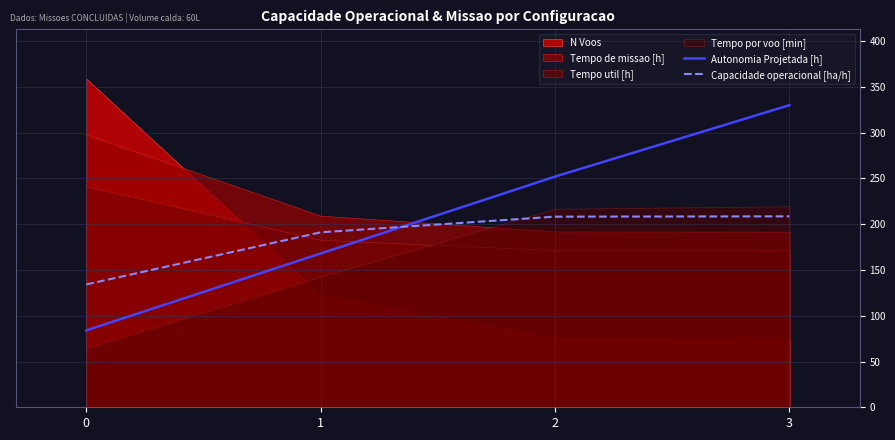

List the labels in order of Autonomia Projetada [h] value, smallest first.

0, 1, 2, 3